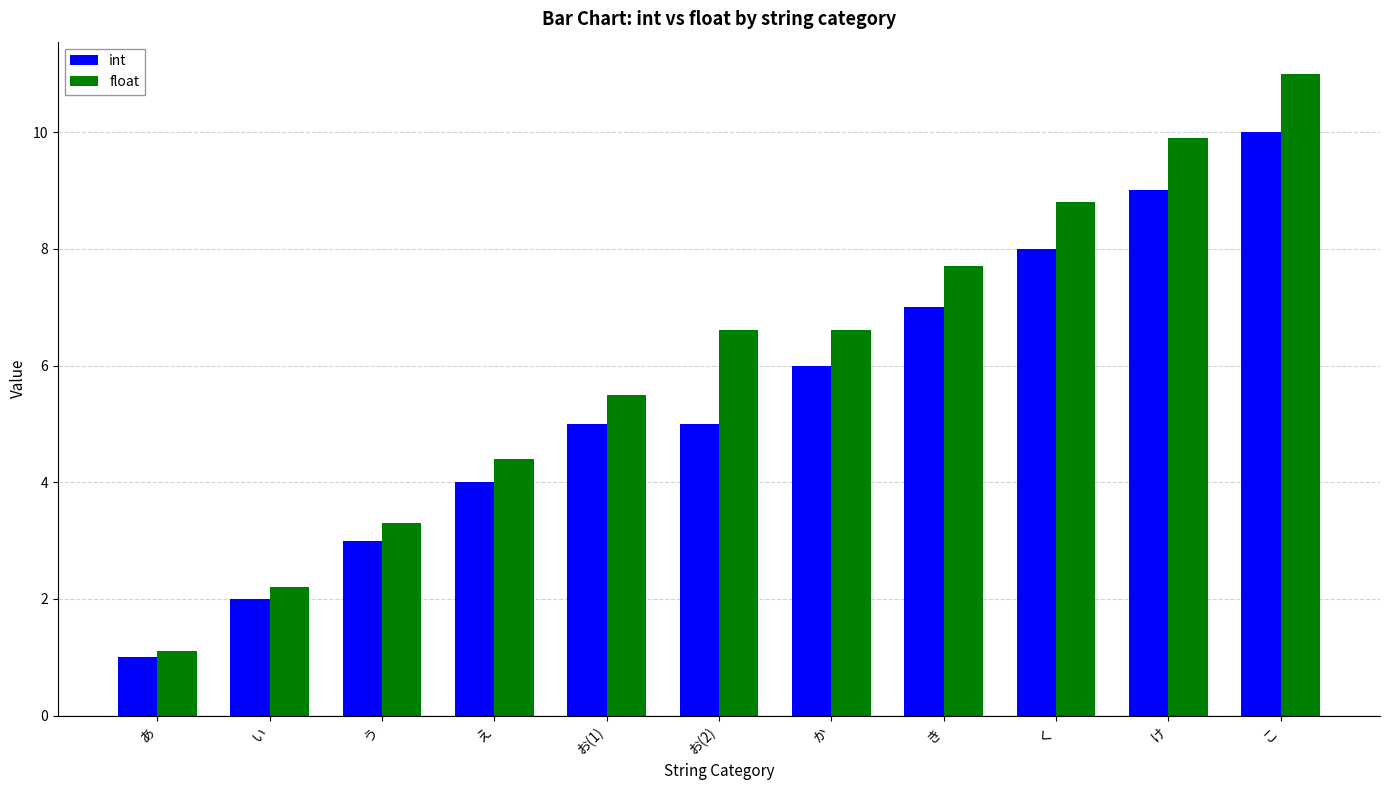

What is the sum of all int values?

60.0